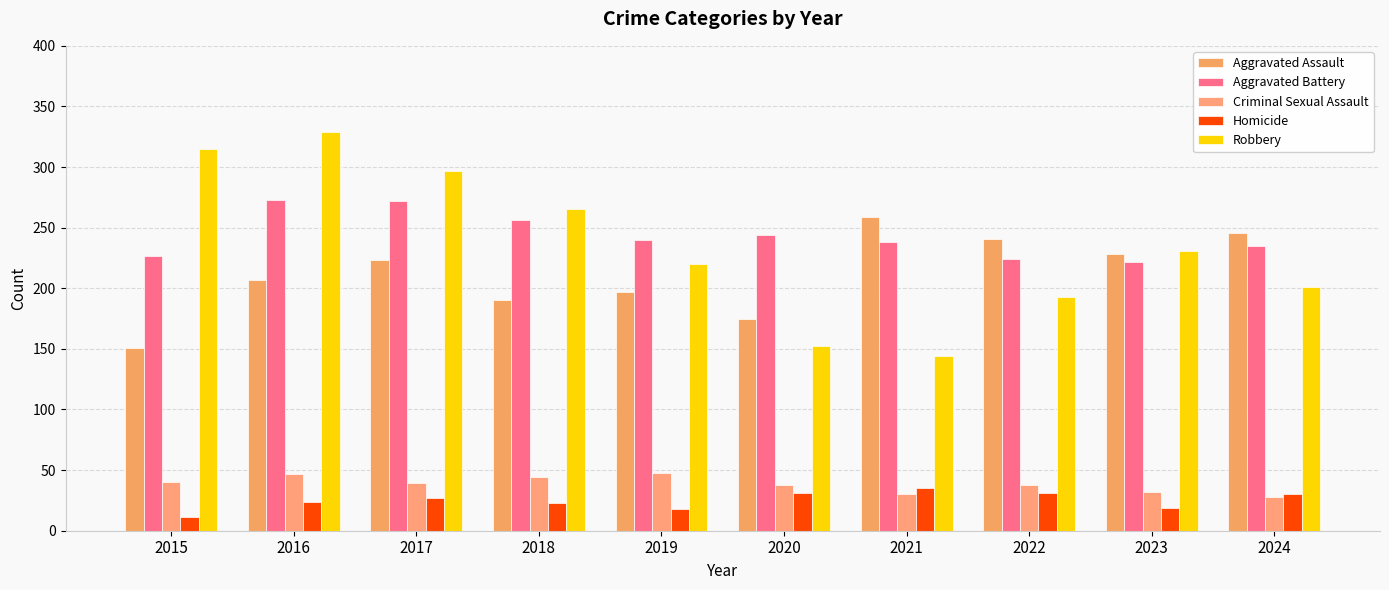

Reading right to left, what are all the values shown in this chart?

Aggravated Assault: 2024=246	2023=228	2022=241	2021=259	2020=175	2019=197	2018=190	2017=223	2016=207	2015=151
Aggravated Battery: 2024=235	2023=222	2022=224	2021=238	2020=244	2019=240	2018=256	2017=272	2016=273	2015=227
Criminal Sexual Assault: 2024=28	2023=32	2022=38	2021=30	2020=38	2019=48	2018=44	2017=39	2016=47	2015=40
Homicide: 2024=30	2023=19	2022=31	2021=35	2020=31	2019=18	2018=23	2017=27	2016=24	2015=11
Robbery: 2024=201	2023=231	2022=193	2021=144	2020=152	2019=220	2018=265	2017=297	2016=329	2015=315